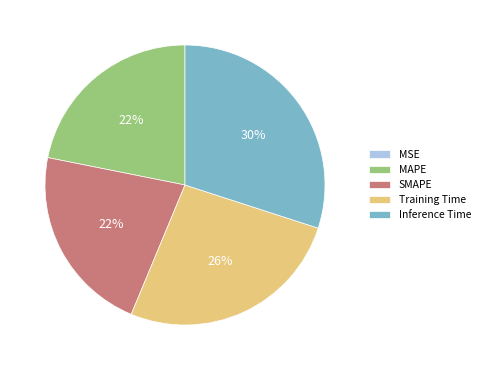

Is it true that Inference Time is 24% of the pie?

False